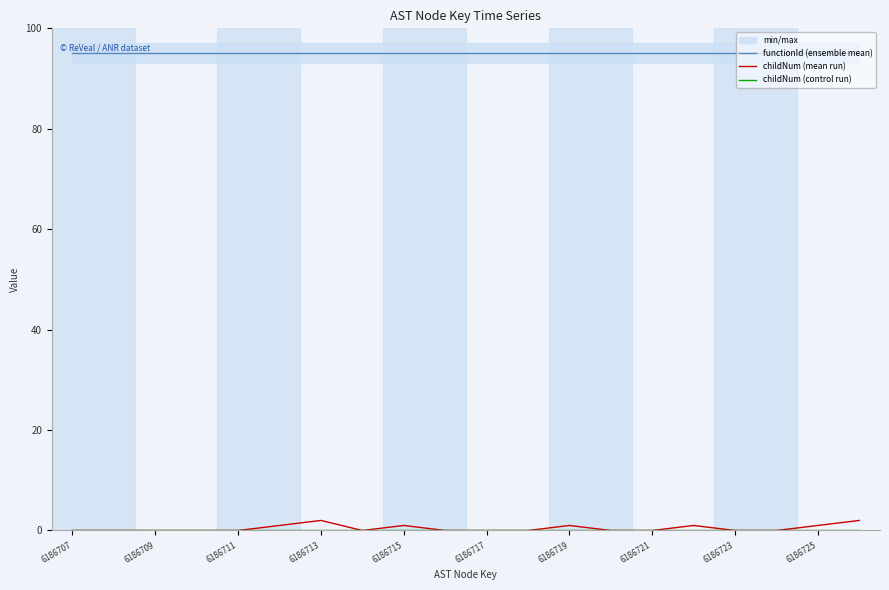

True or false: childNum (control run) has a value of 0 at 13.

True